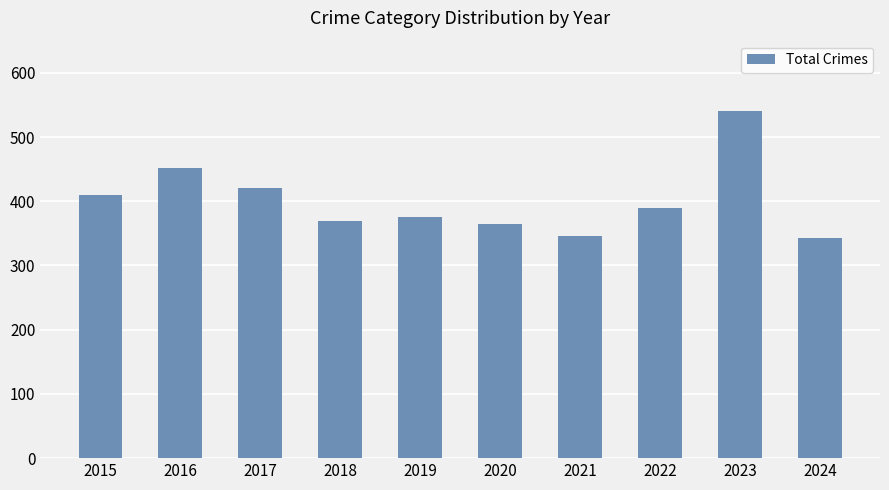

What is the change in value from 2018 to 2024?

-26